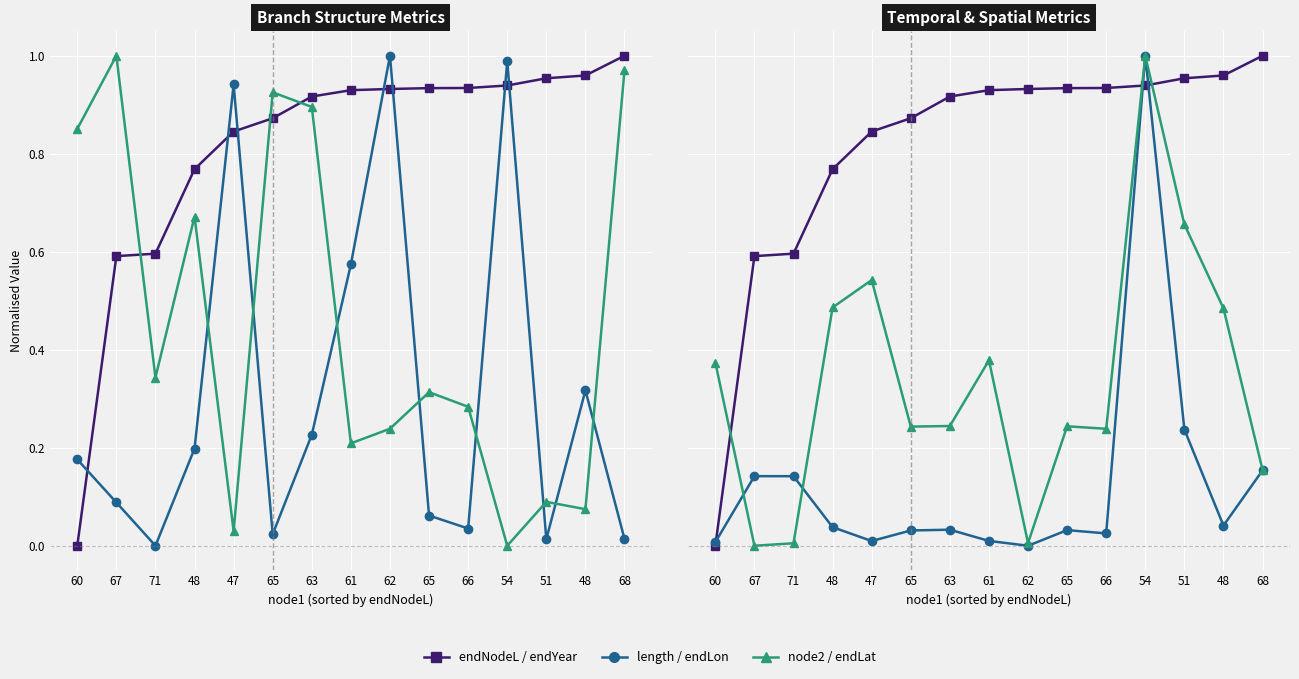

Which series changed the most between 65 and 48?

node2